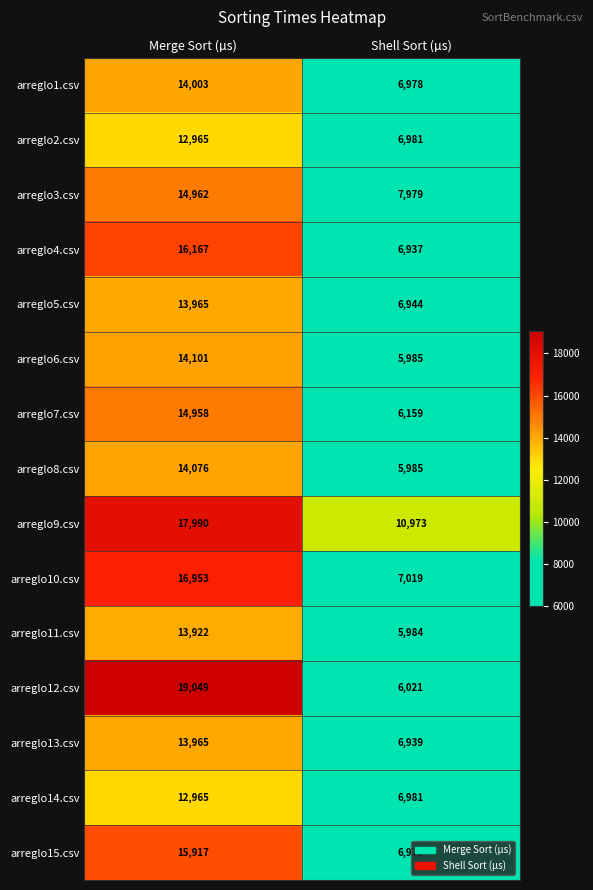

Which series has the largest total across all categories?

arreglo9.csv